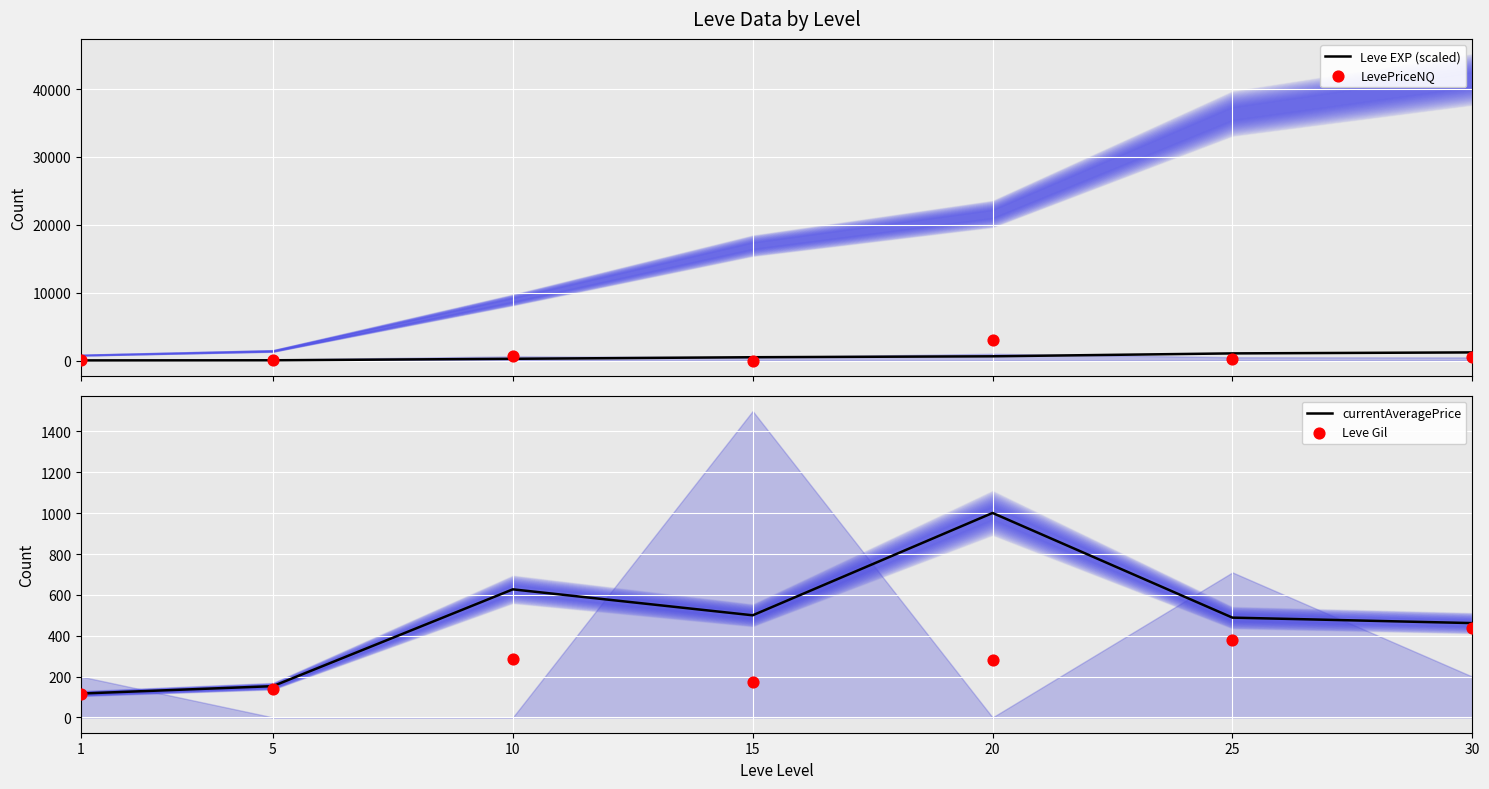

Which series reaches the minimum Y coordinate?

LevePriceNQ